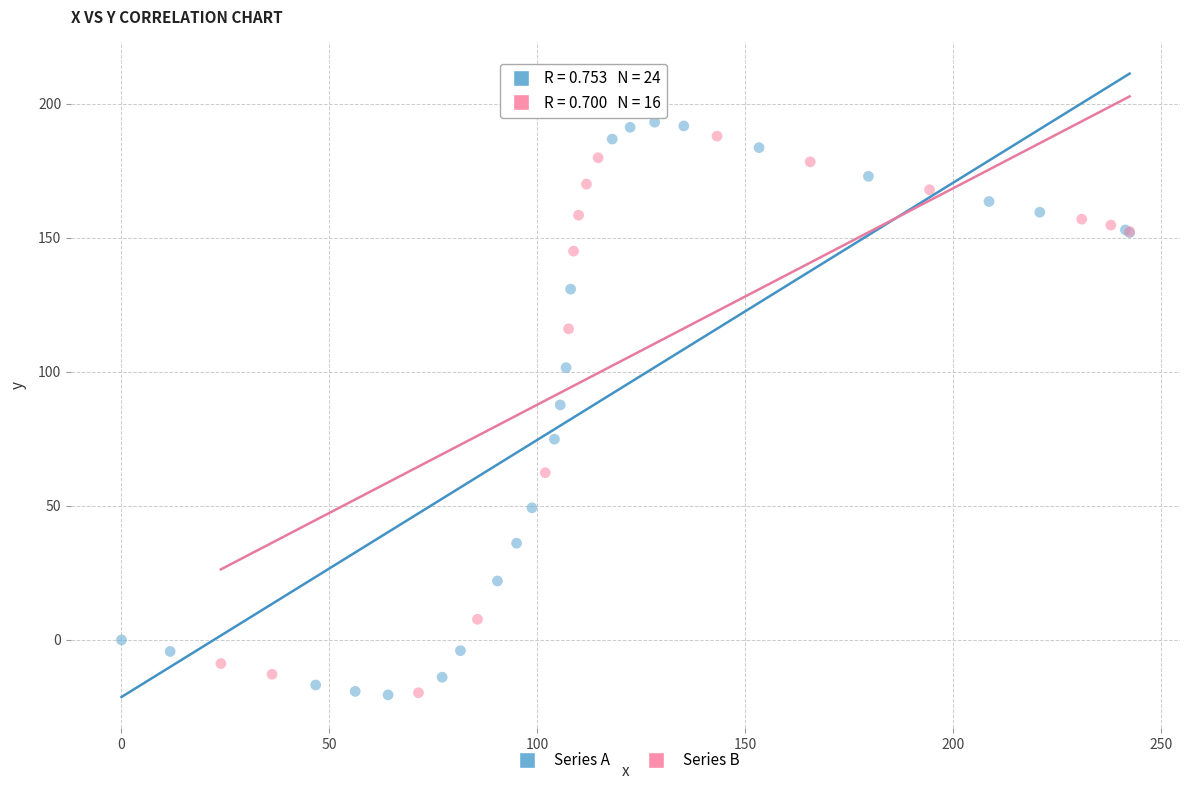

Which series reaches the maximum Y coordinate?

Series A